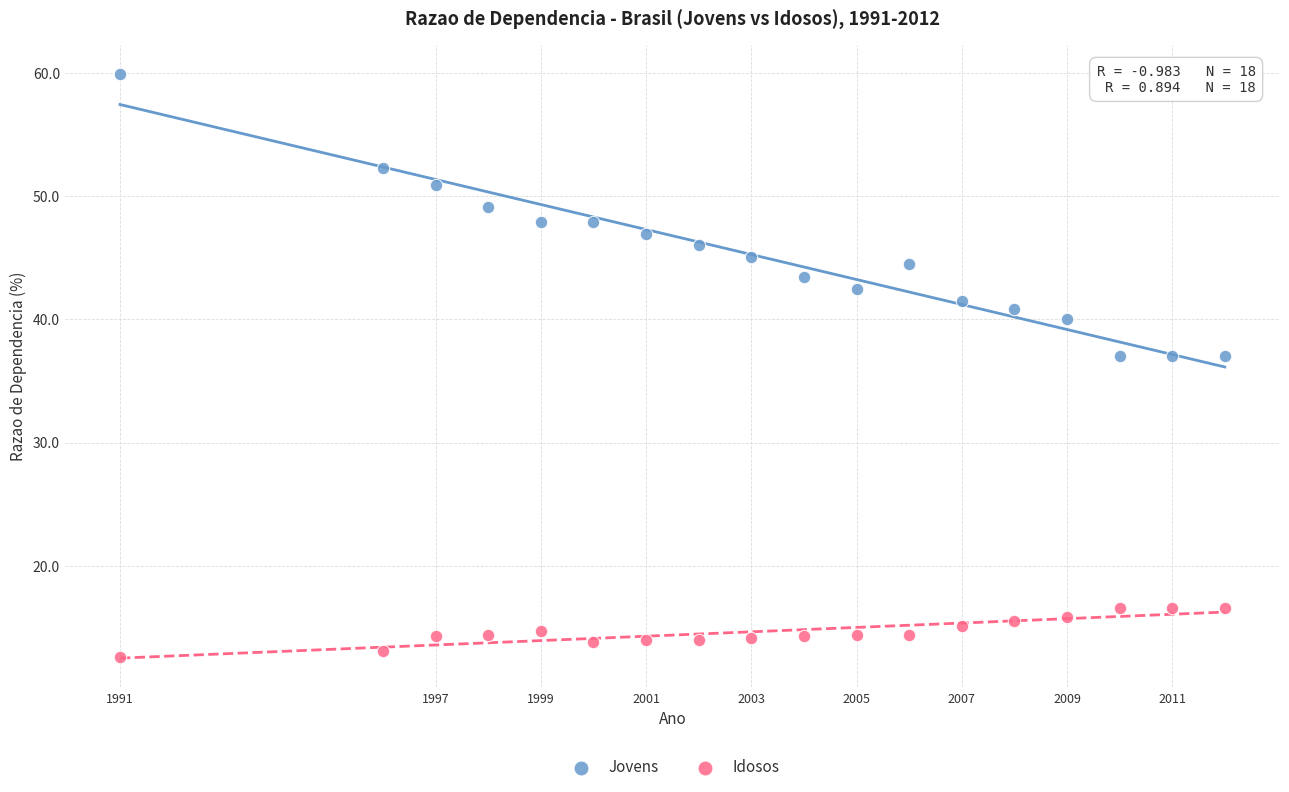

Which series contains the highest Y value?

Jovens